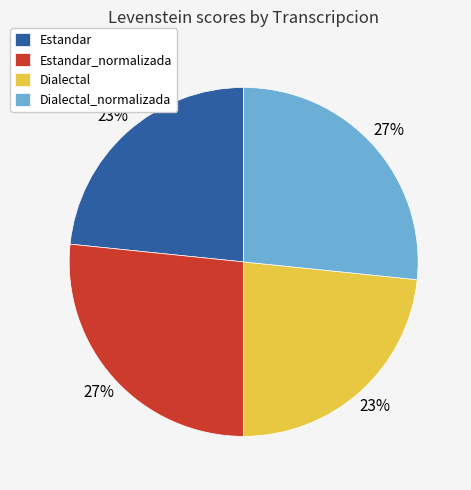

Does Dialectal account for over 50% of the chart?

No